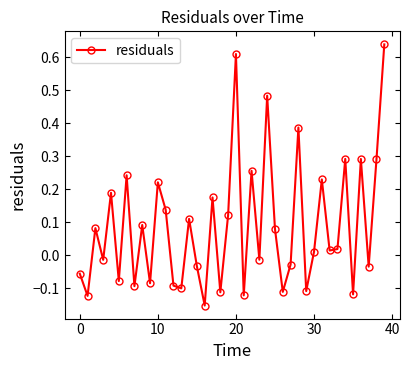

How many categories are shown in the chart?

40